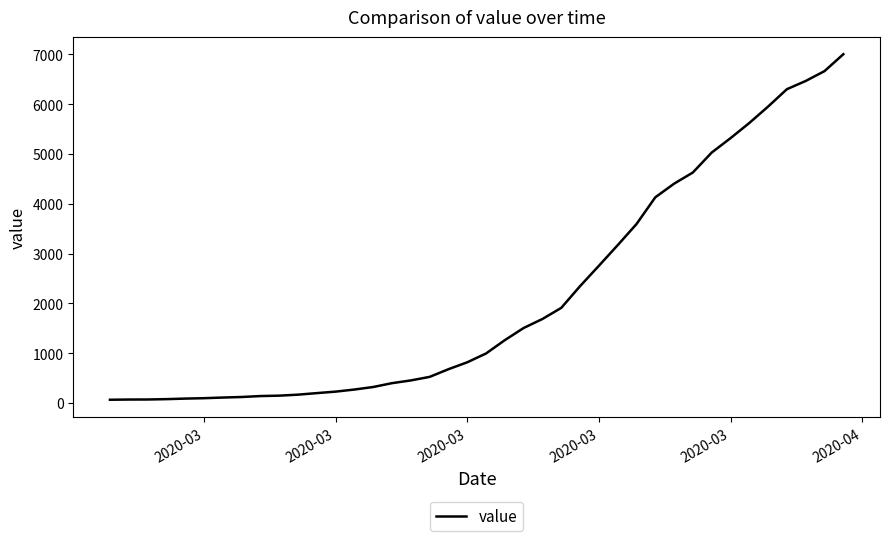

What is the maximum value shown in the chart?

7003